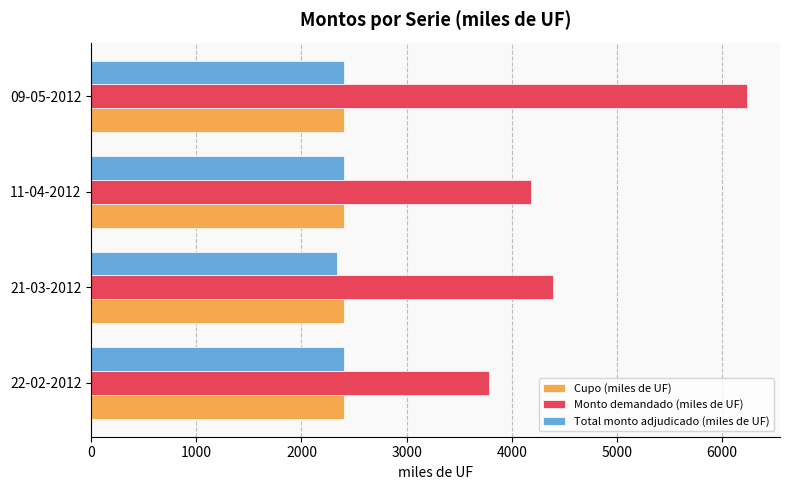

Which series changed the most between 22-02-2012 and 09-05-2012?

Monto demandado (miles de UF)